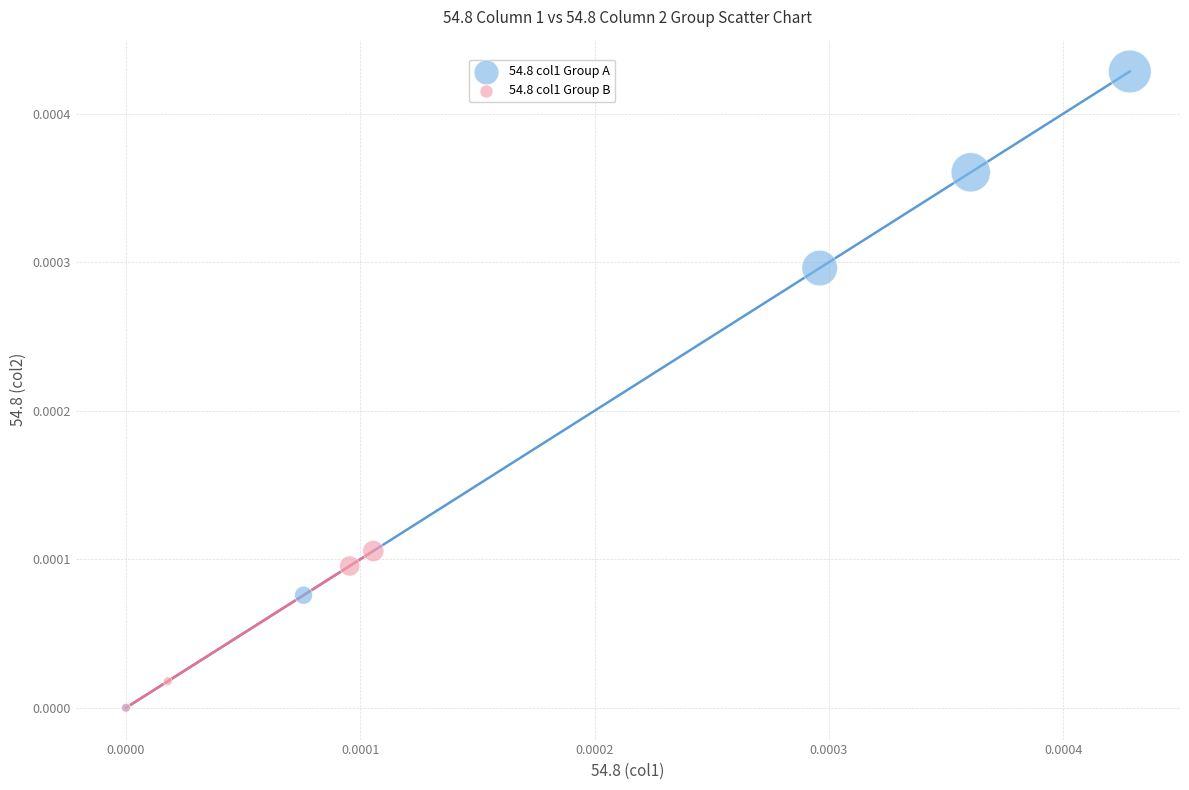

Which series contains the highest Y value?

54.8 col1 Group A